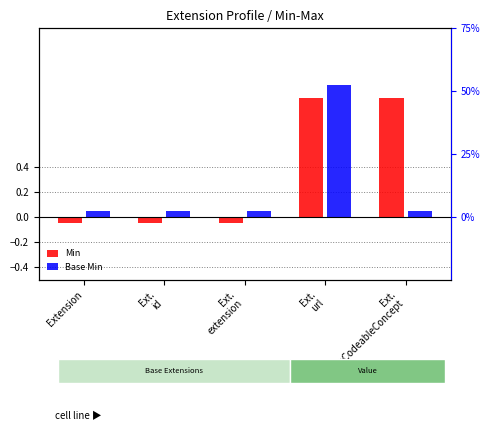

What is the value of the Min bar at the 1st from the left?

-0.1